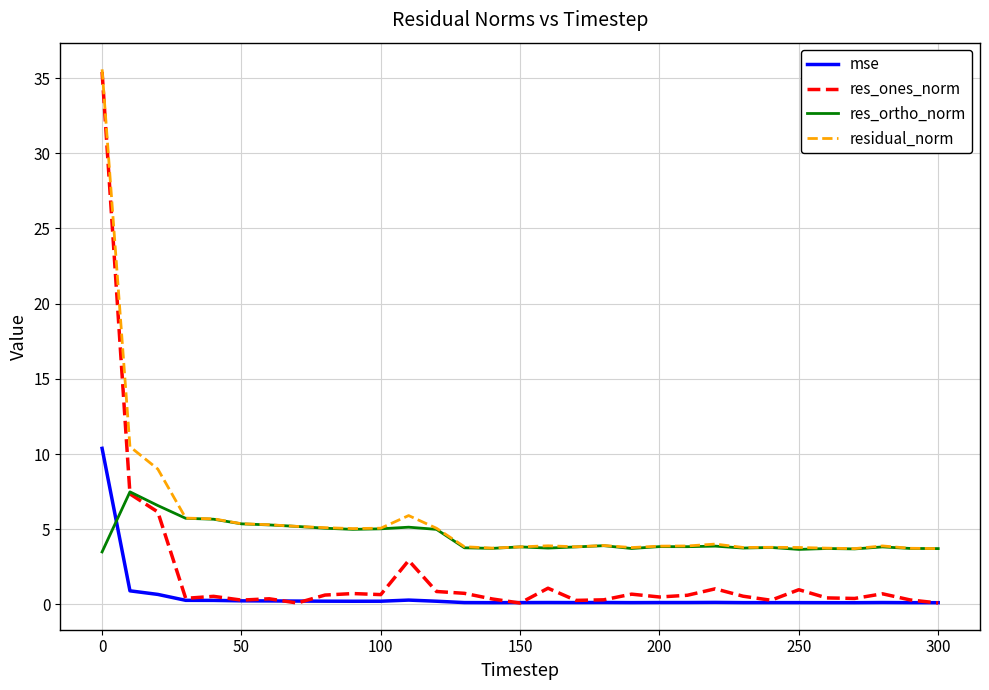

List the series in order of their overall mean, highest first.

residual_norm, res_ortho_norm, res_ones_norm, mse